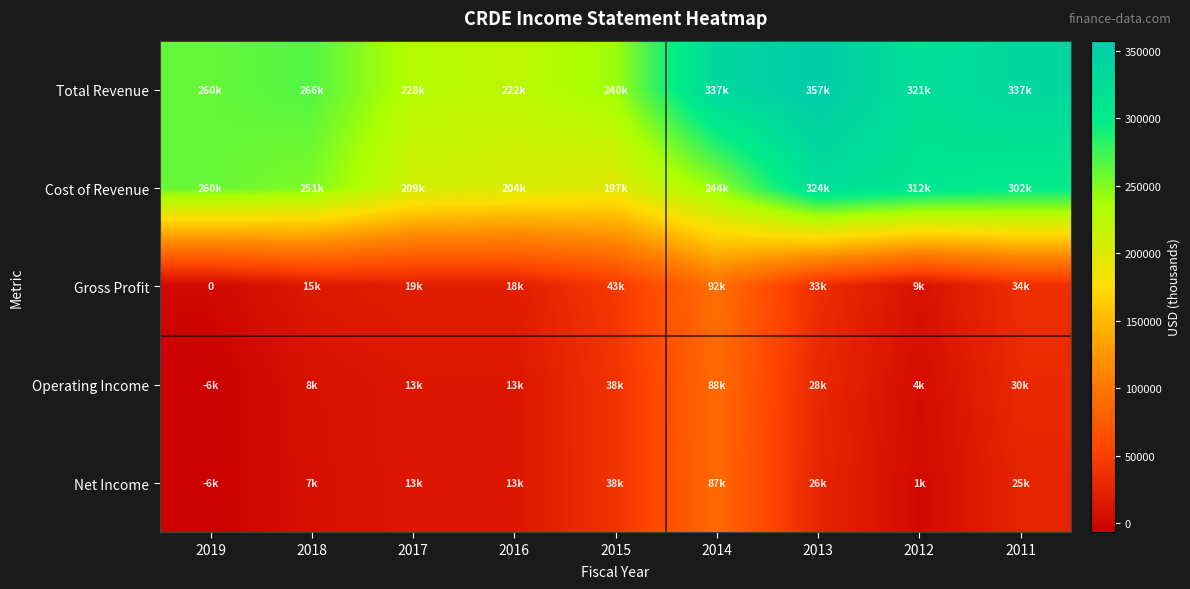

What is the sum of the Operating Income values at 2019 and 2015?

31800